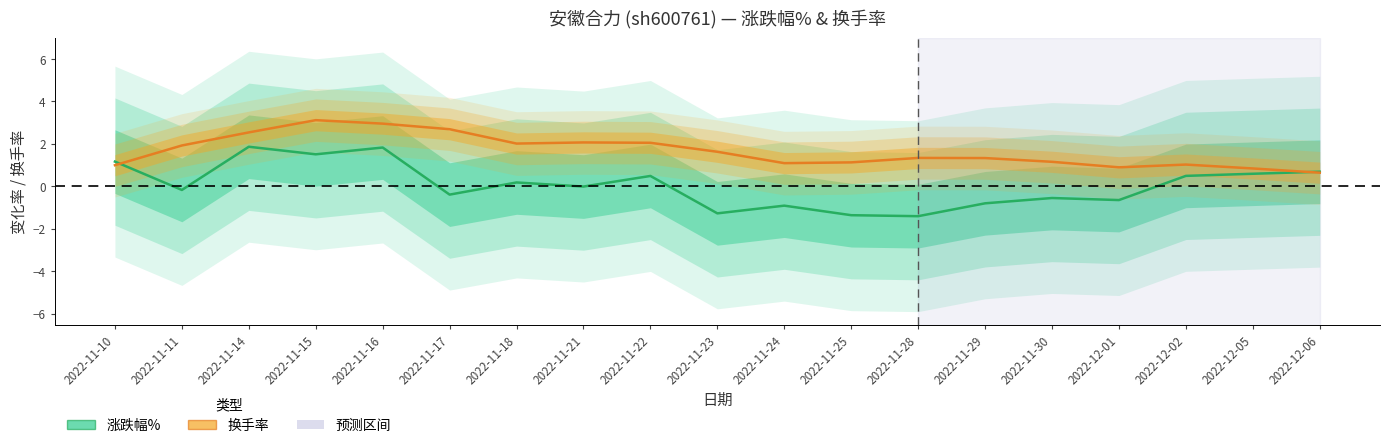

The 换手率 series shows 0.9 at 2022-11-29. True or false?

False